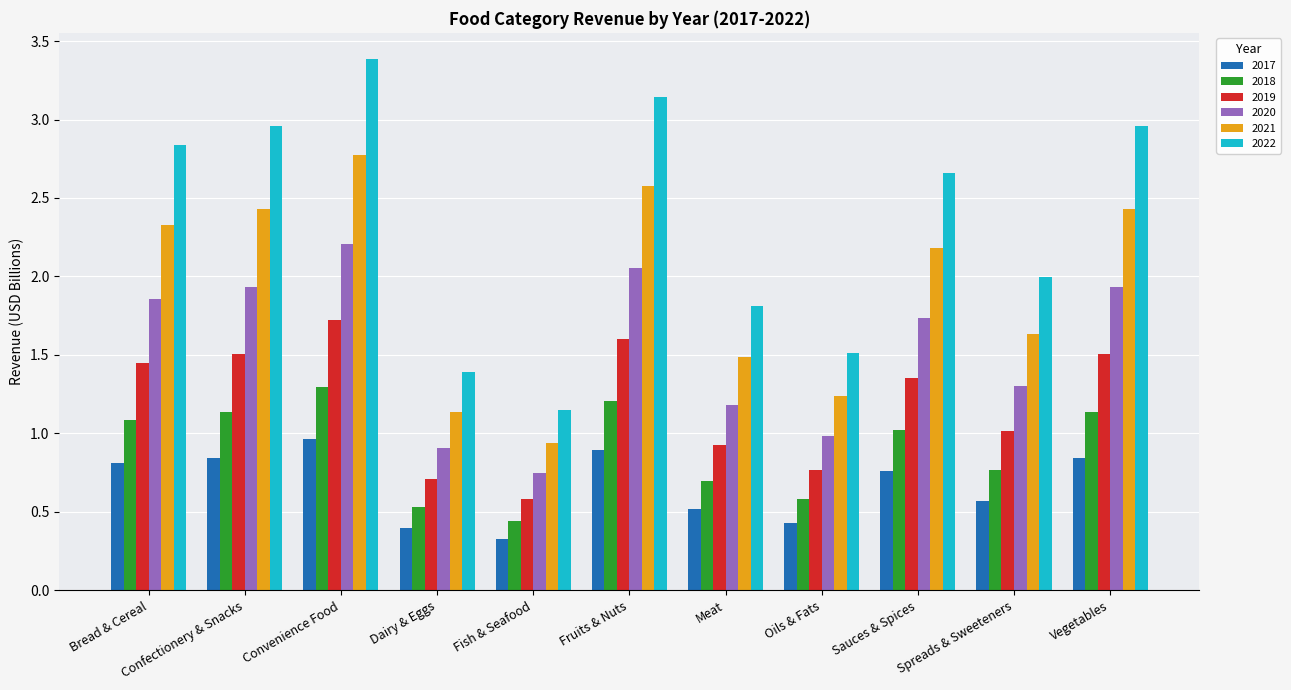

What is the sum of all 2018 values?

9.9